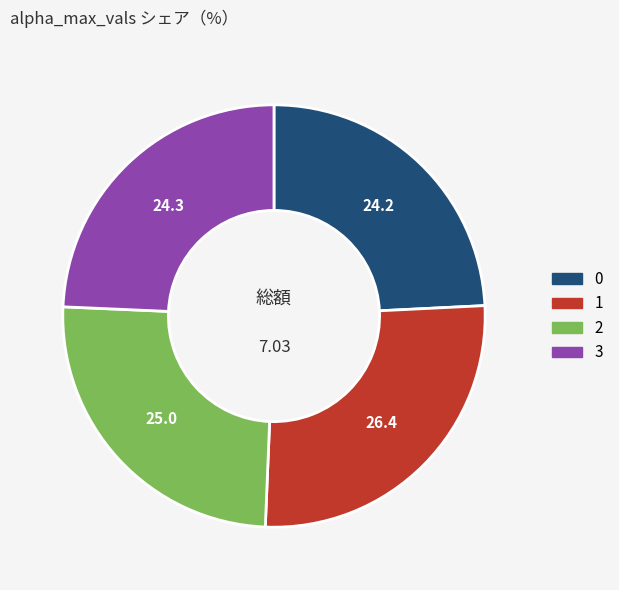

Combined, do 1 and 2 account for over 50%?

Yes